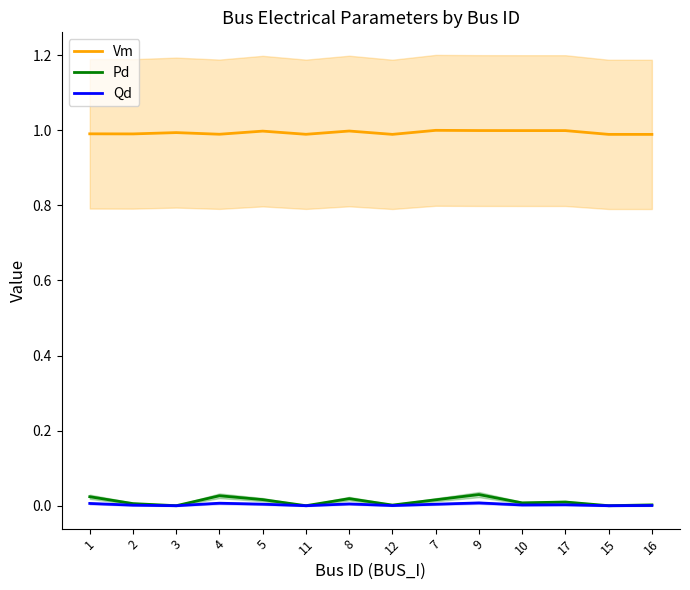

Which series has the widest spread of values?

Pd